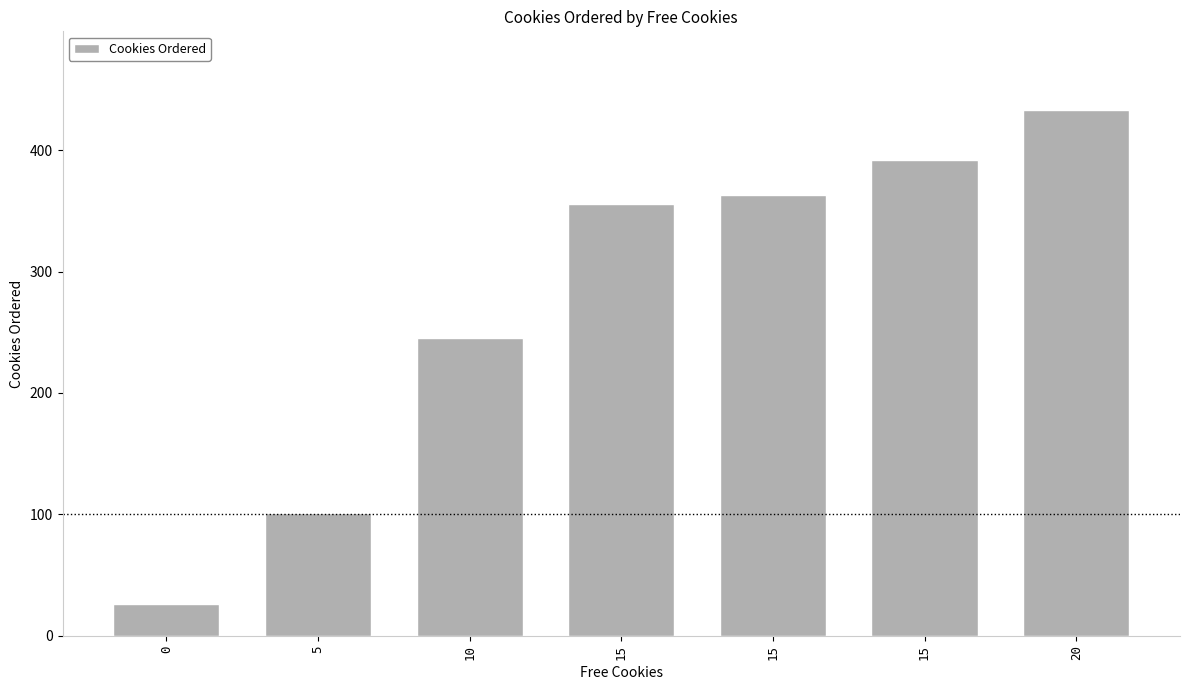

Reading right to left, extract all data points from this chart.

433	392	363	356	245	101	26